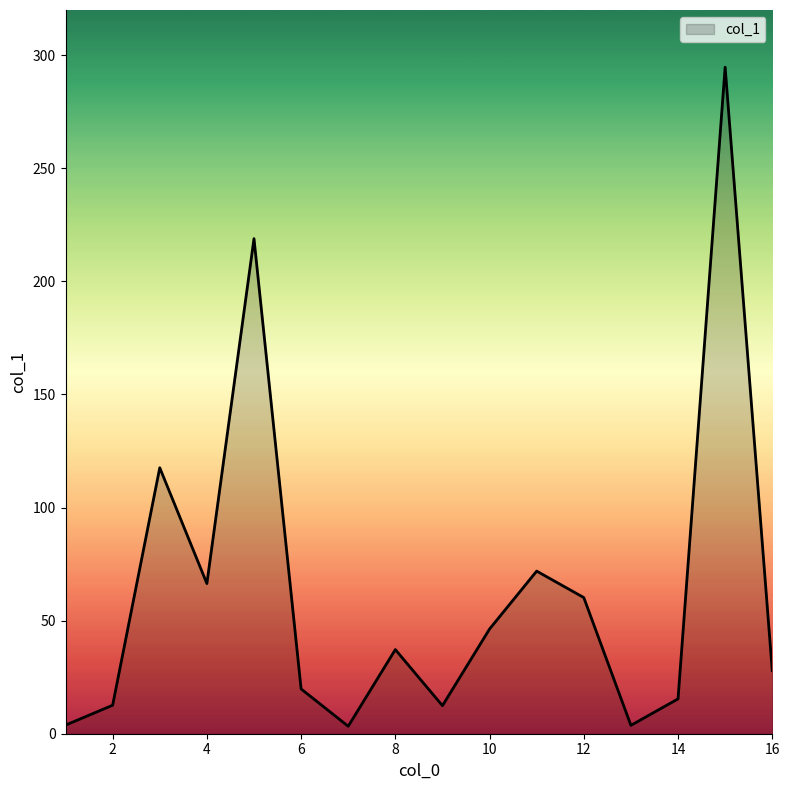

What is the maximum value shown in the chart?

294.7